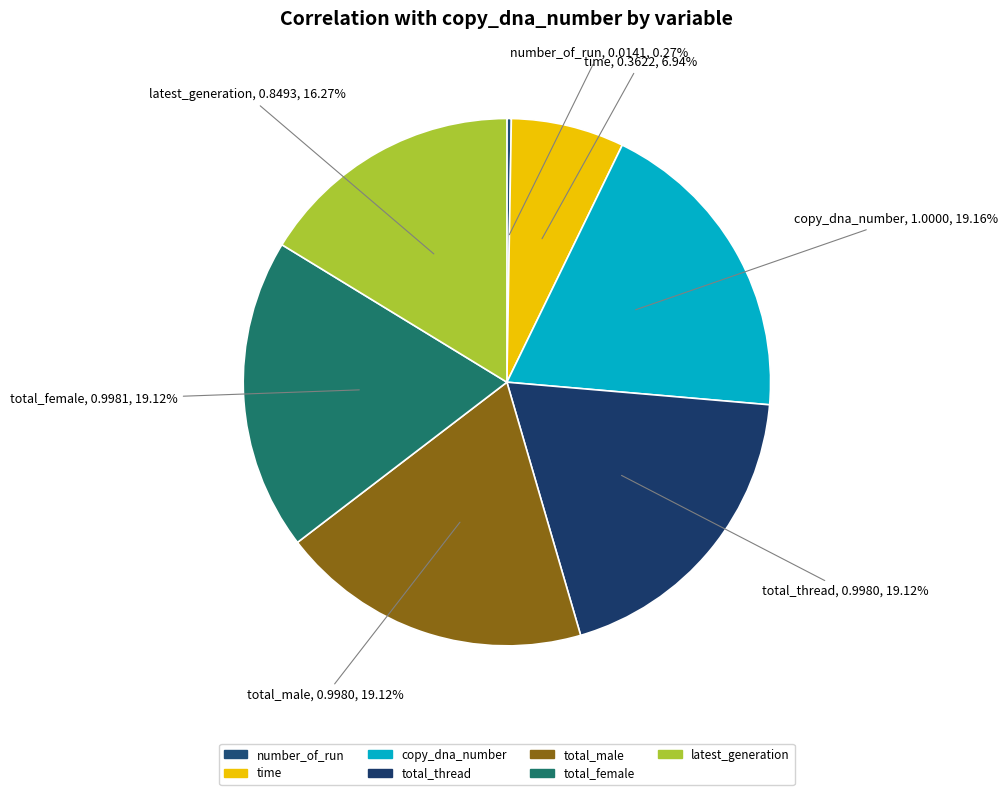

How many slices are in this pie chart?

7